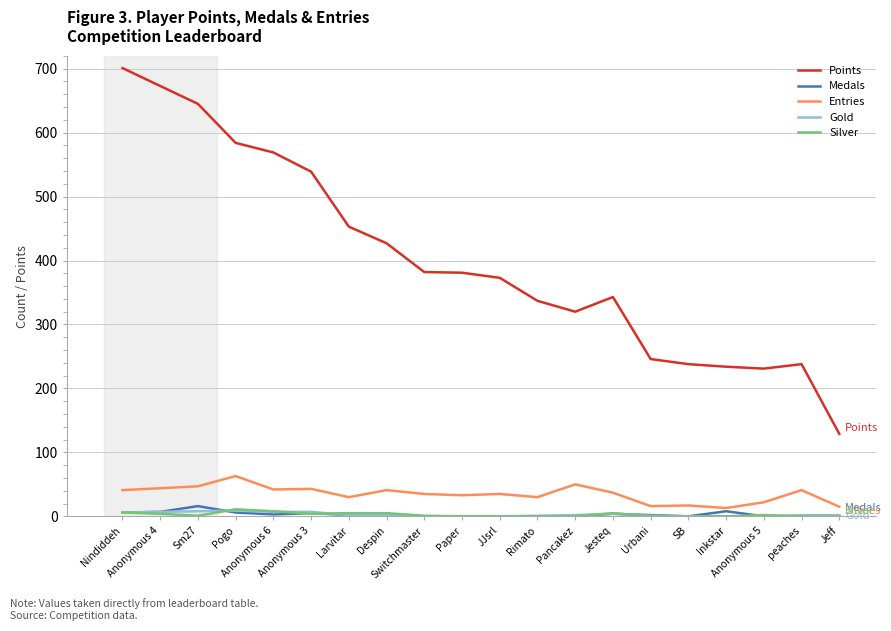

Which series has the widest spread of values?

Points